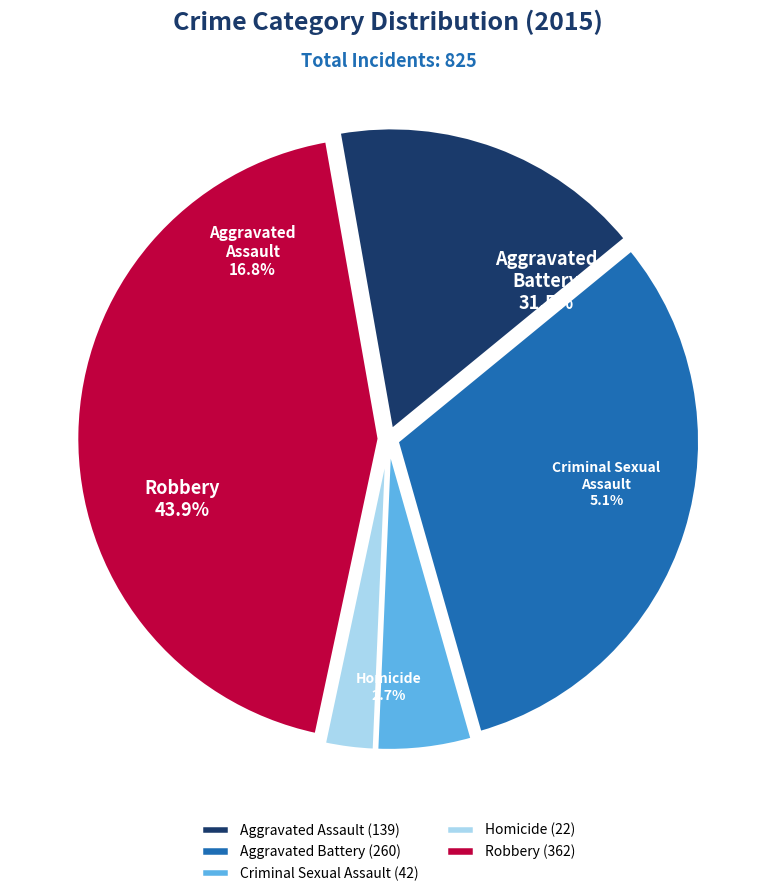

Which slice is the smallest?

Homicide